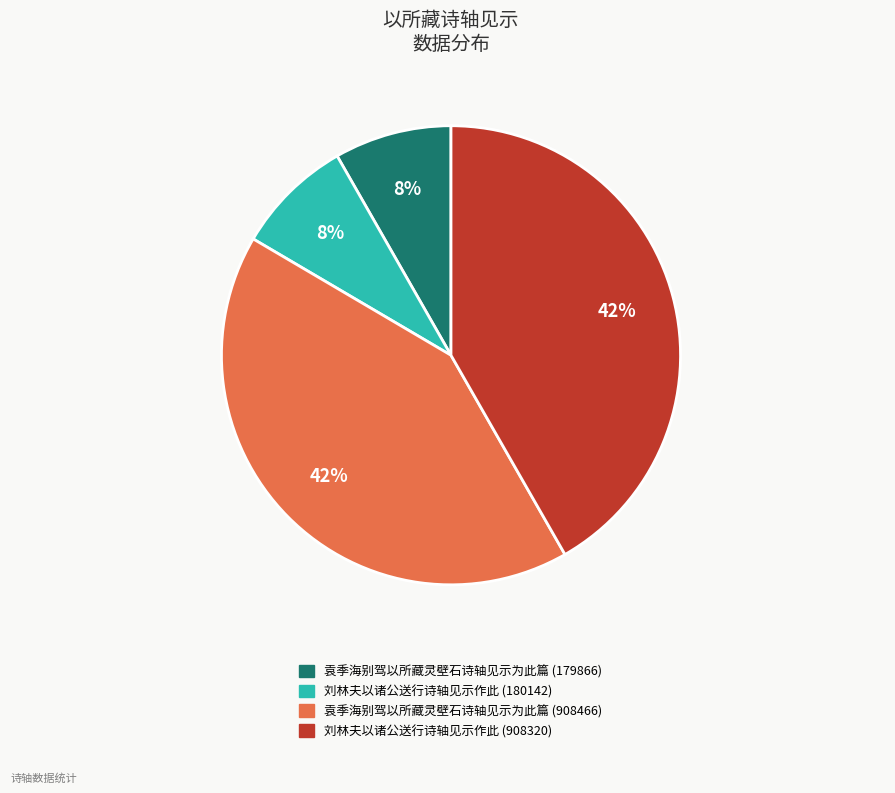

Combined, do 刘林夫以诸公送行诗轴见示作此 (908320) and 袁季海别驾以所藏灵壁石诗轴见示为此篇 (908466) account for over 50%?

Yes